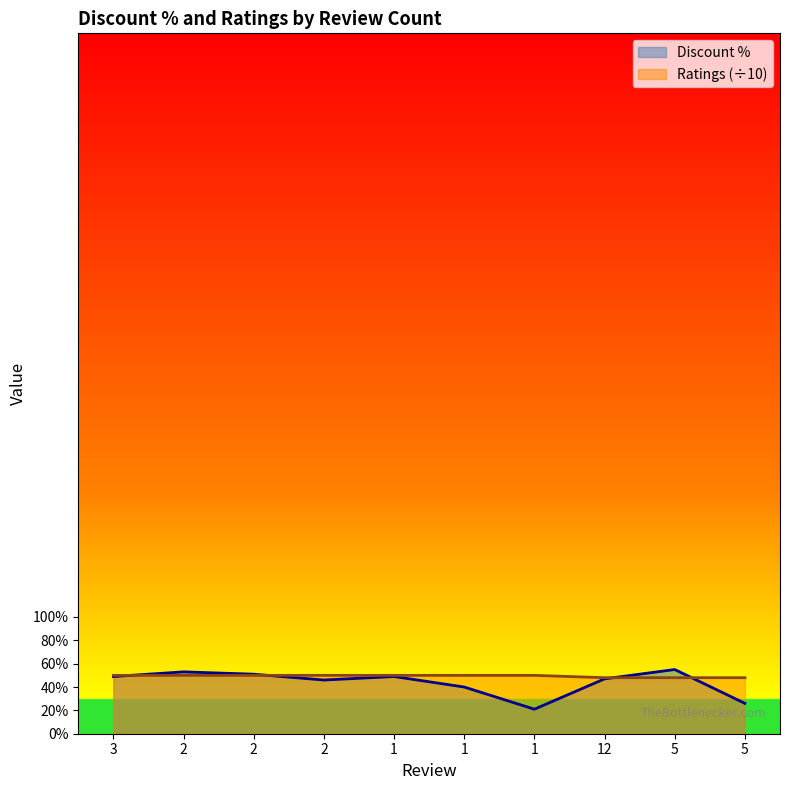

What are all the series names shown in the legend?

Discount %, Ratings (÷10)